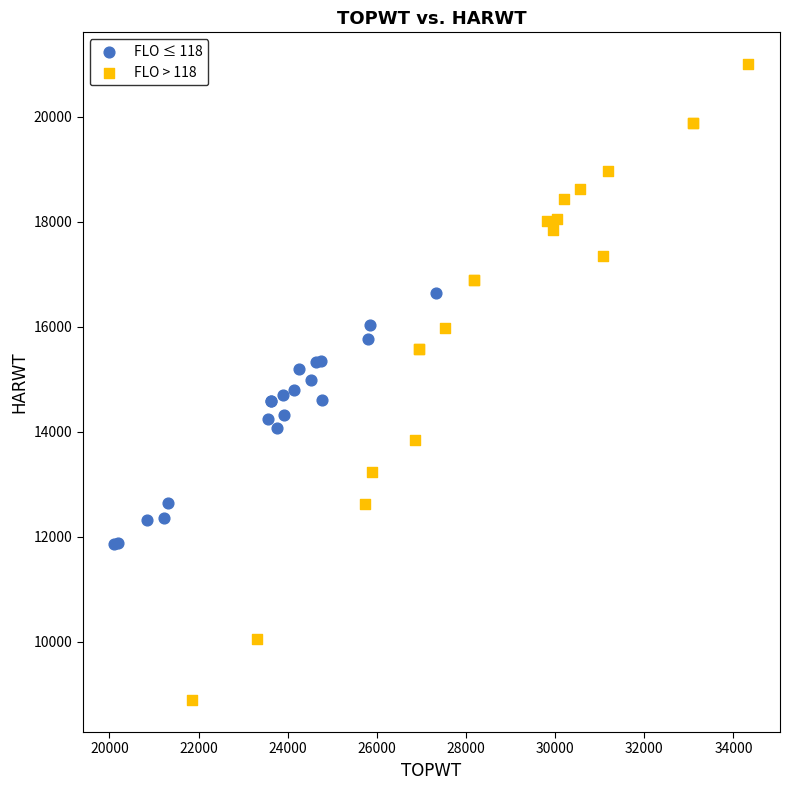

Which series contains the highest Y value?

FLO > 118